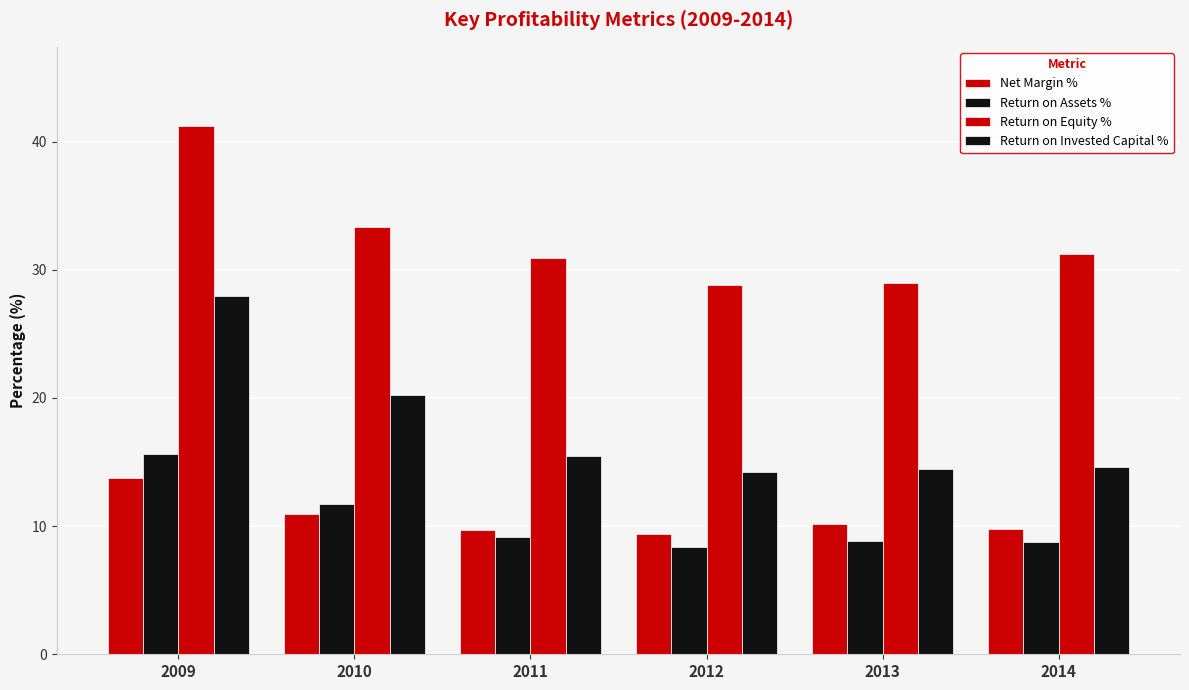

Does the chart contain any negative values?

No